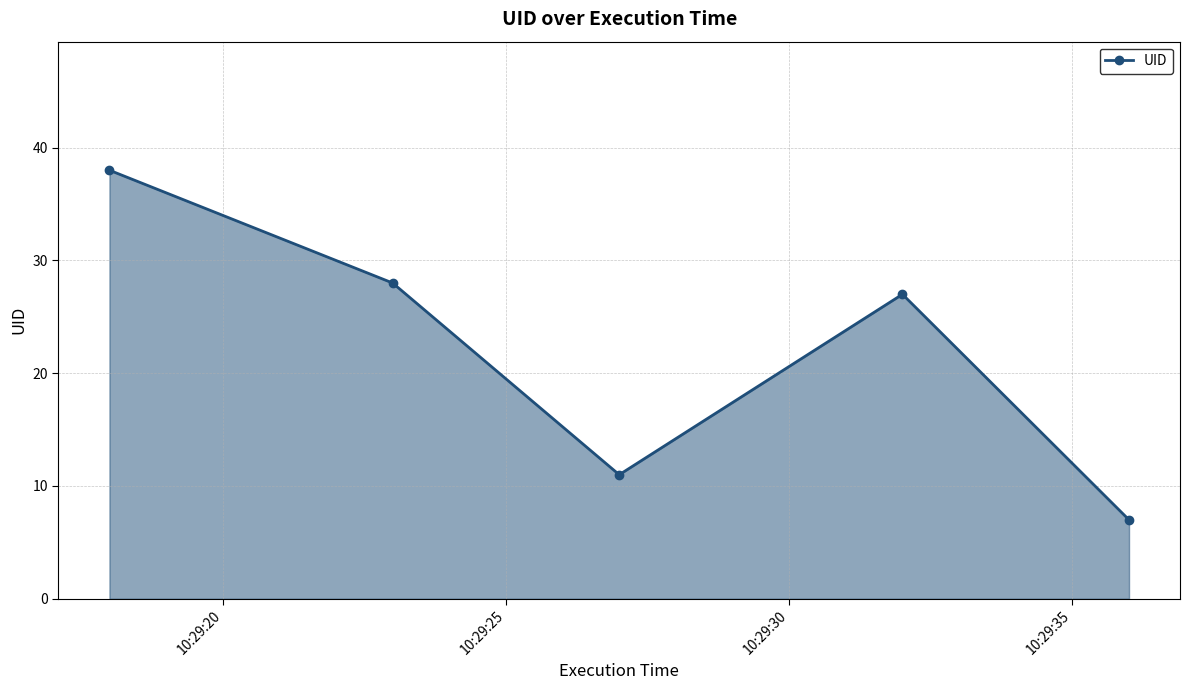

What is the greatest value displayed?

38